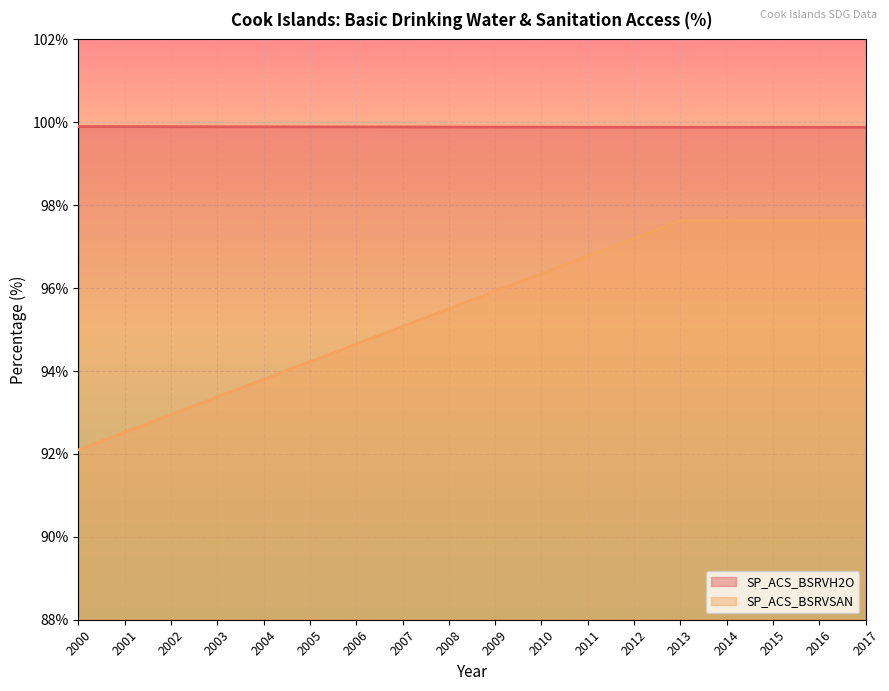

True or false: SP_ACS_BSRVH2O and SP_ACS_BSRVSAN intersect in this chart.

False